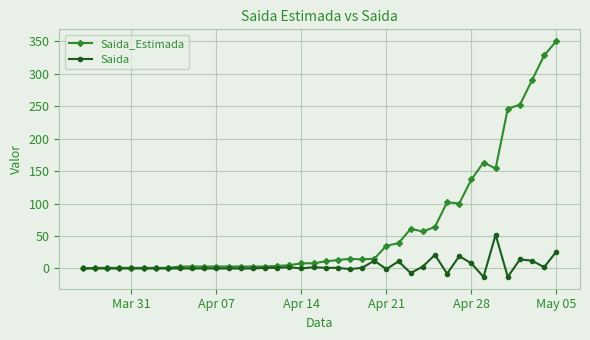

What is the greatest value displayed?

350